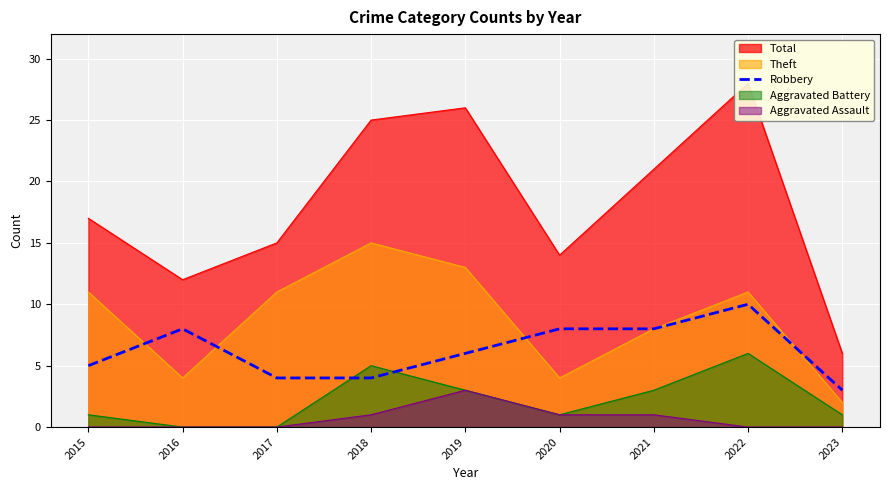

Which category has the highest value across all series?

2022